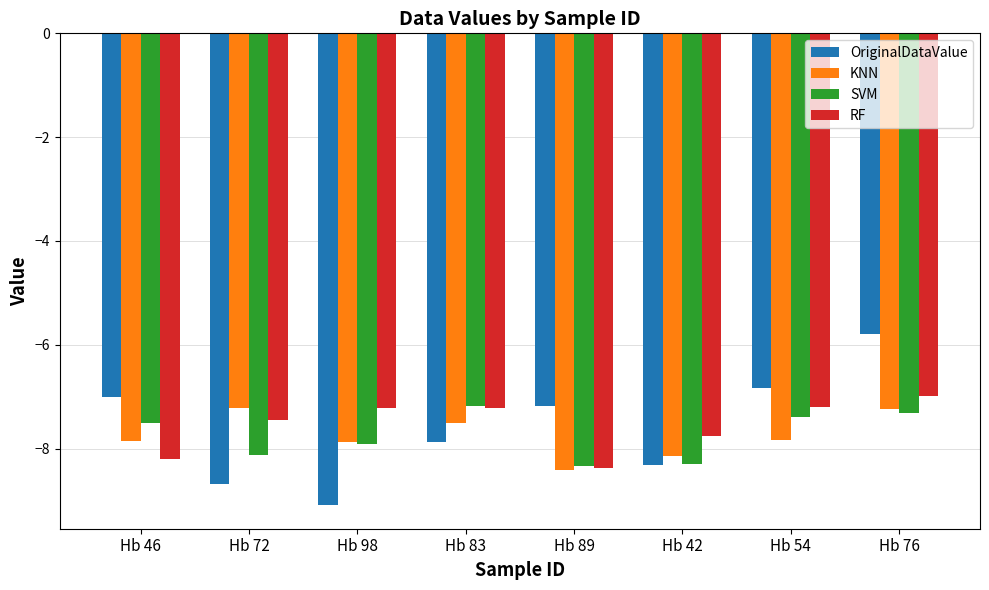

Is it true that KNN equals -7.2 at Hb 72?

True